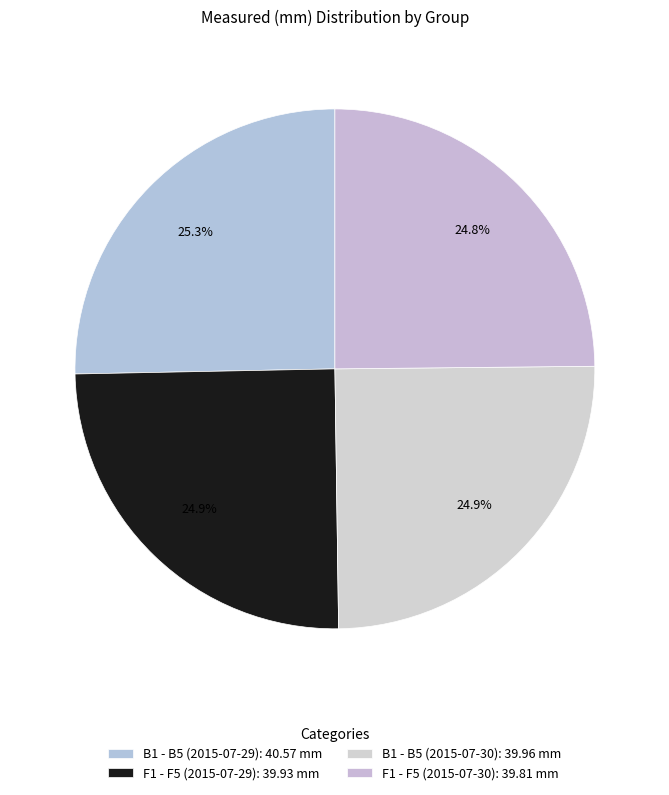

Count the number of slices in the pie.

4